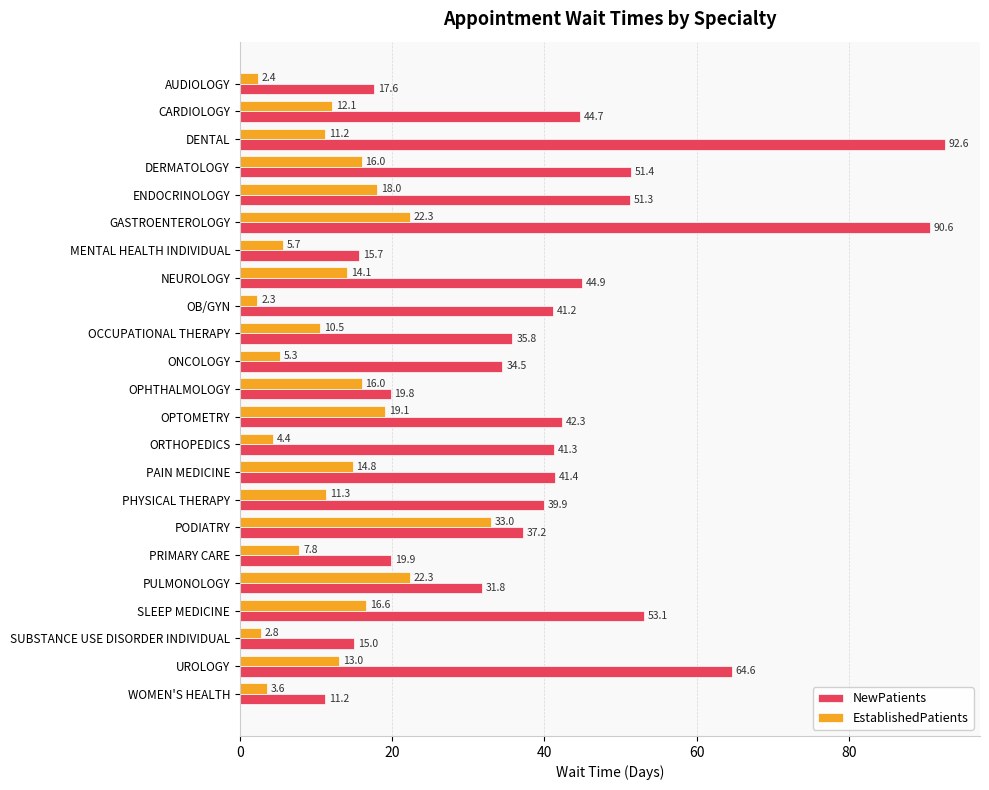

At which label does NewPatients reach its peak?

DENTAL